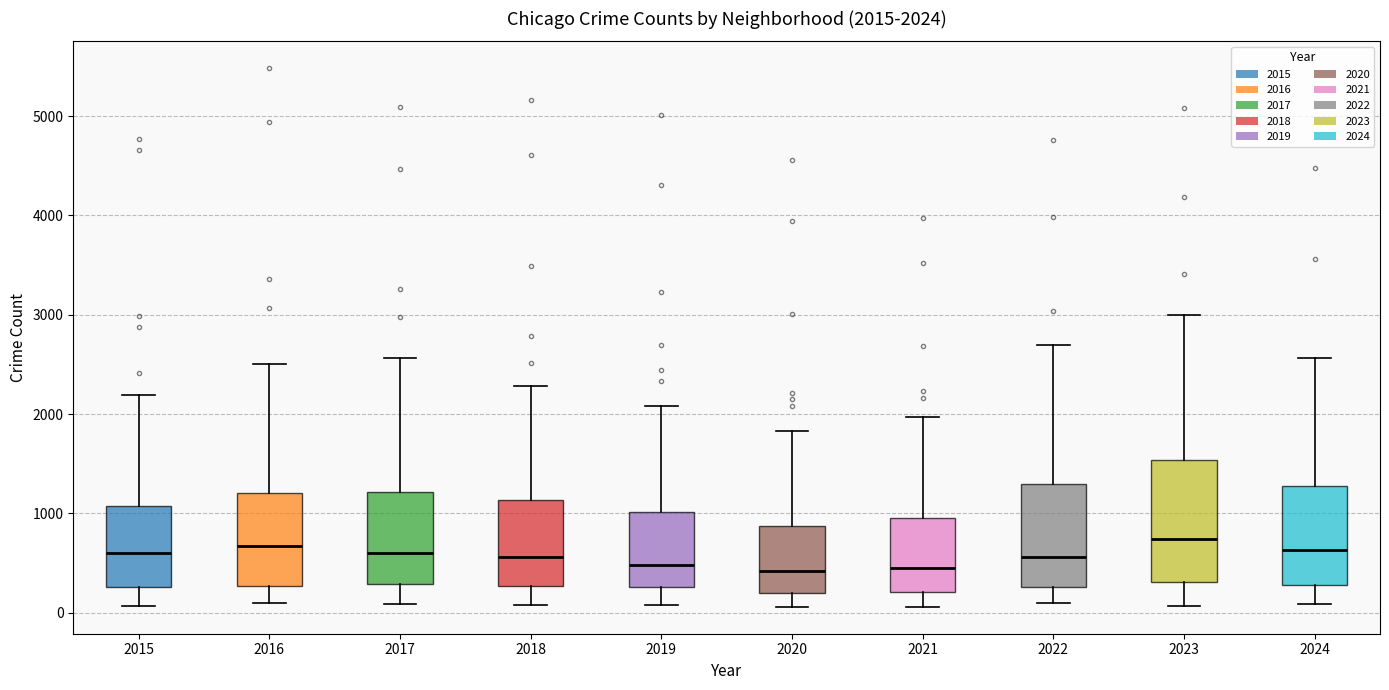

Which box is the tallest, from its lower edge to its upper edge?

2023